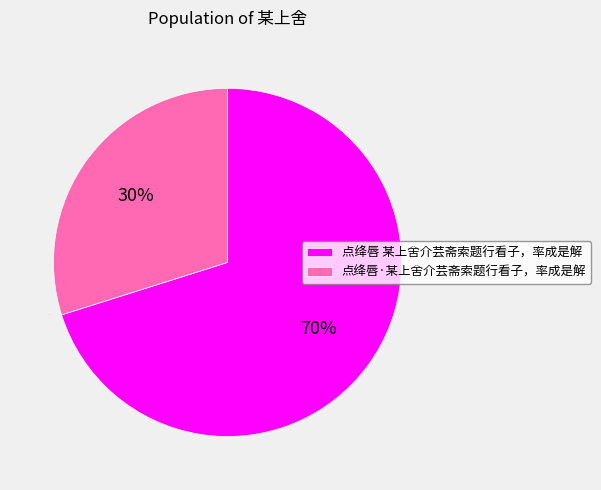

What percentage is the 点绛唇 某上舍介芸斋索题行看子，率成是解 slice, to the nearest percent?

70%